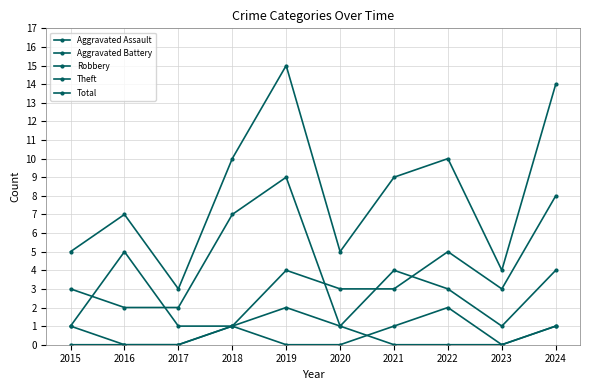

What is the sum of all Theft values?

36